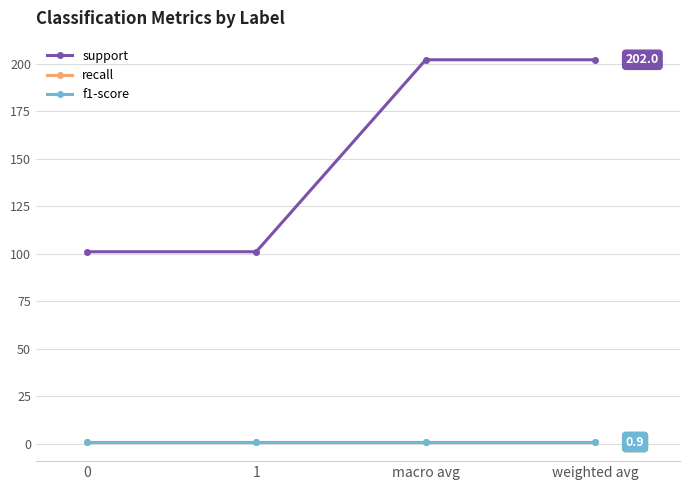

Does the chart have visible grid lines?

Yes